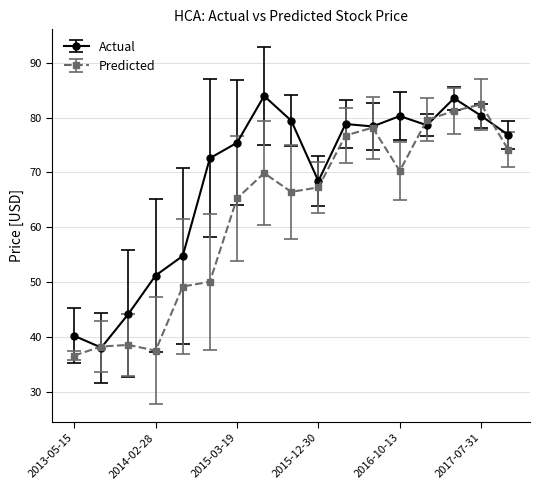

Which series has the largest total across all categories?

Actual